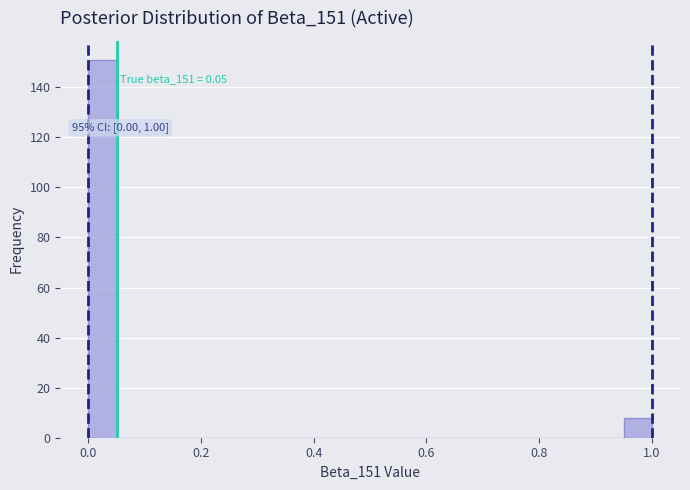

Read against the x-axis, roughly where is the centre of the tallest bar?

0.02